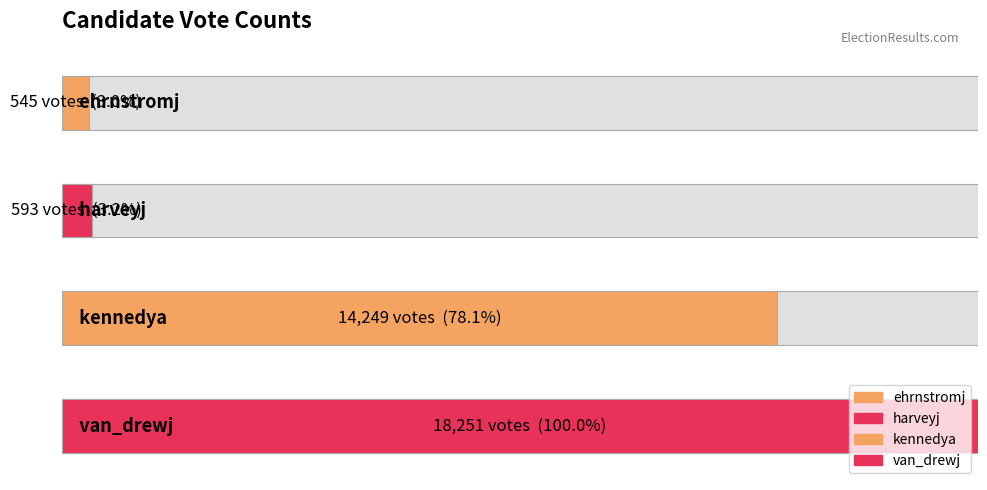

What value does the data have at kennedya, to the nearest 100?

14200